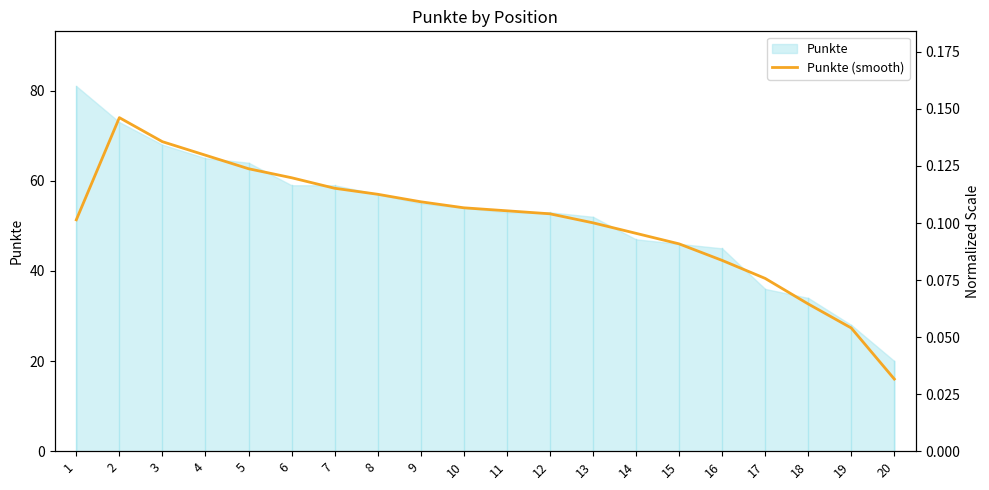

What is the change in value from 1 to 5?

+11.3